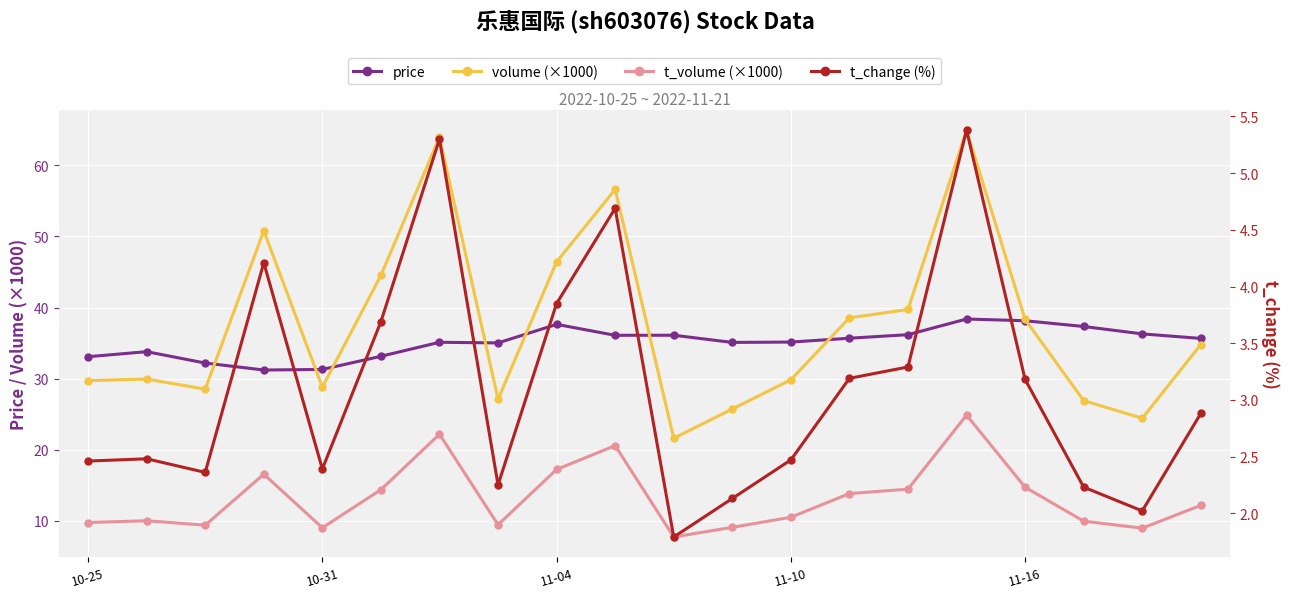

Which series has the largest range (max minus min)?

volume (×1000)